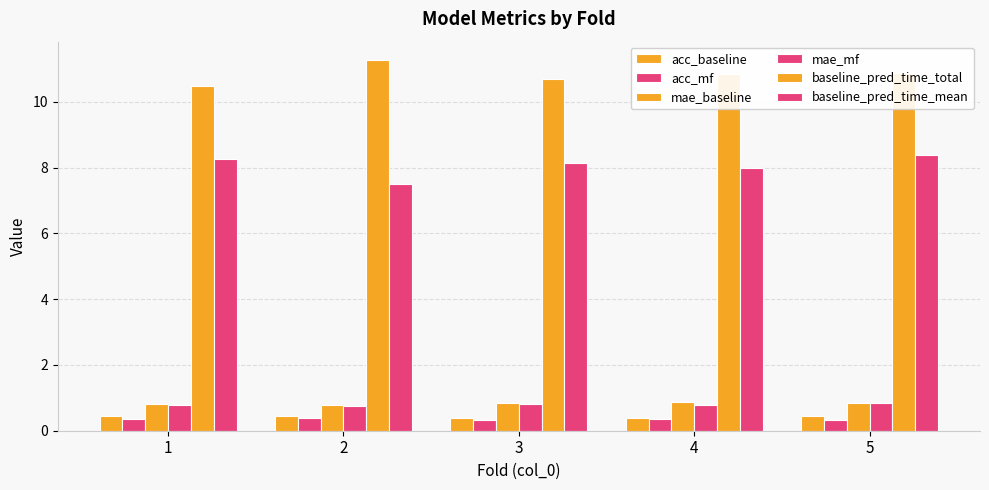

At which label is baseline_pred_time_total closest to 10?

1